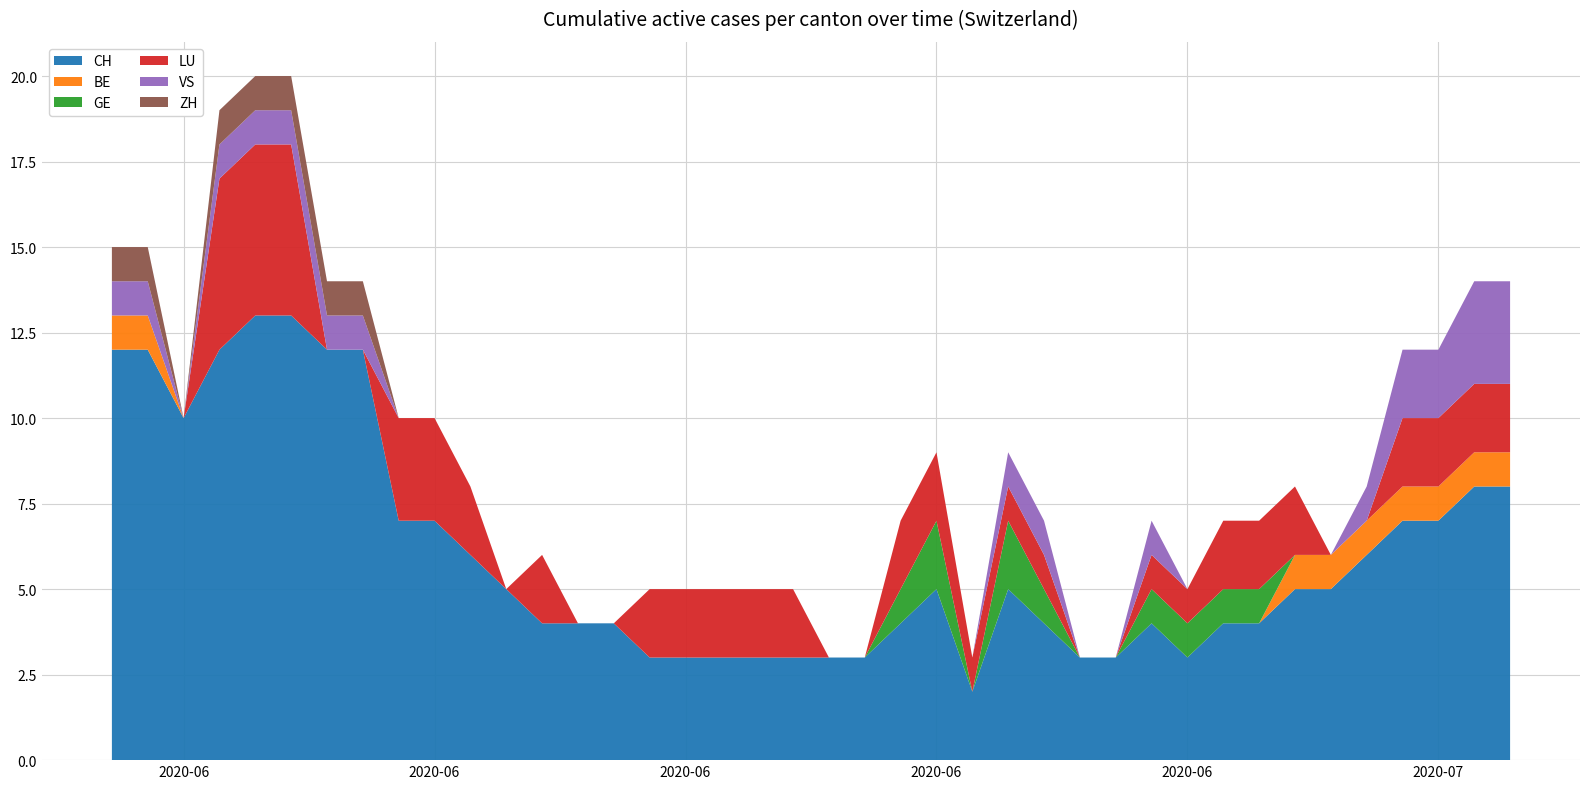

Reading left to right, what are all the values shown in this chart?

CH: 12	12	10	12	13	13	12	12	7	7	6	5	4	4	4	3	3	3	3	3	3	3	4	5	2	5	4	3	3	4	3	4	4	5	5	6	7	7	8	8
BE: 1	1	0	0	0	0	0	0	0	0	0	0	0	0	0	0	0	0	0	0	0	0	0	0	0	0	0	0	0	0	0	0	0	1	1	1	1	1	1	1
GE: 0	0	0	0	0	0	0	0	0	0	0	0	0	0	0	0	0	0	0	0	0	0	1	2	0	2	1	0	0	1	1	1	1	0	0	0	0	0	0	0
LU: 0	0	0	5	5	5	0	0	3	3	2	0	2	0	0	2	2	2	2	2	0	0	2	2	1	1	1	0	0	1	1	2	2	2	0	0	2	2	2	2
VS: 1	1	0	1	1	1	1	1	0	0	0	0	0	0	0	0	0	0	0	0	0	0	0	0	0	1	1	0	0	1	0	0	0	0	0	1	2	2	3	3
ZH: 1	1	0	1	1	1	1	1	0	0	0	0	0	0	0	0	0	0	0	0	0	0	0	0	0	0	0	0	0	0	0	0	0	0	0	0	0	0	0	0